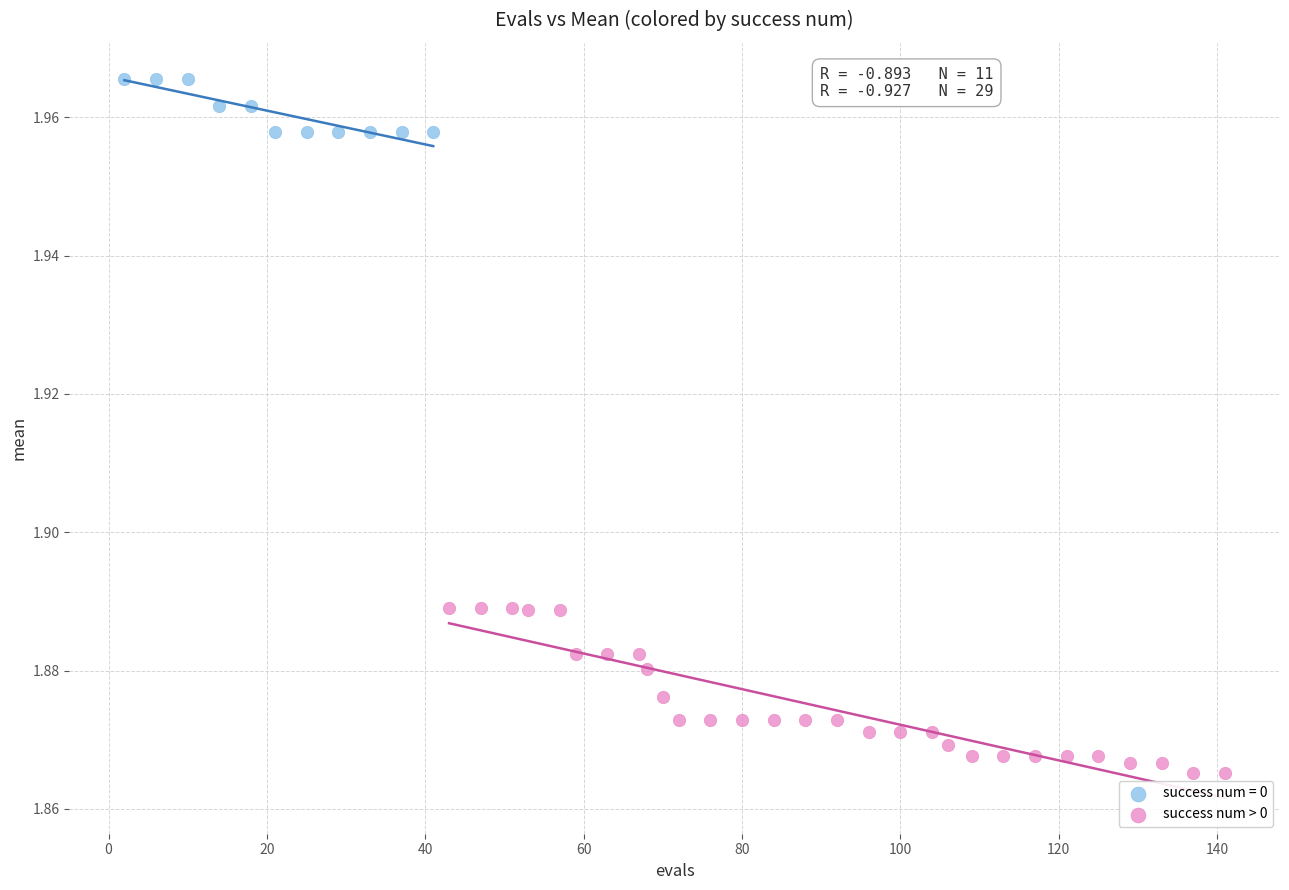

Which series has the largest Y range (max minus min)?

success num > 0